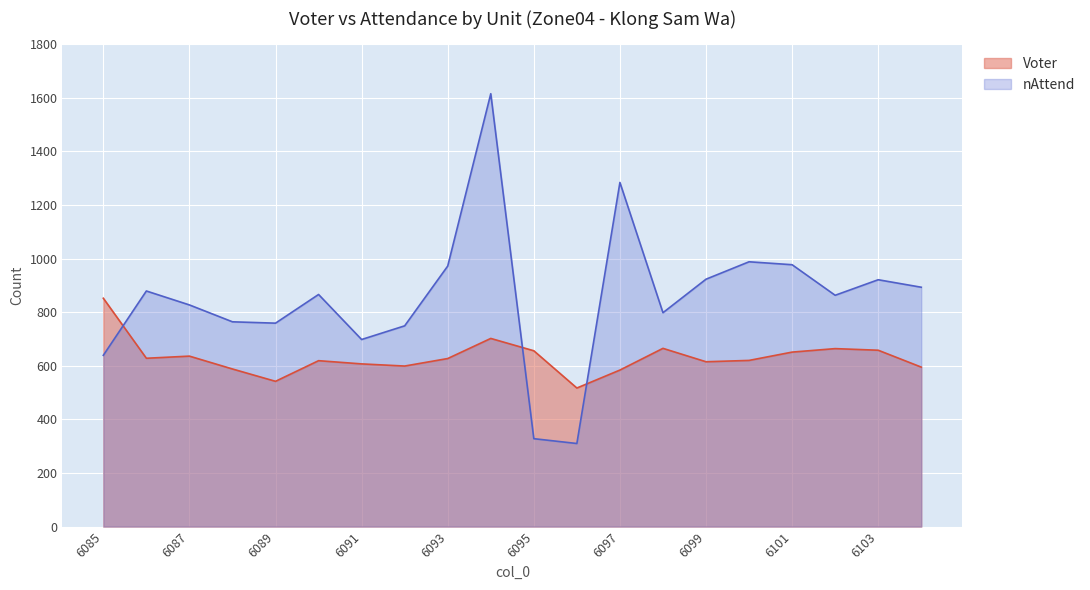

Which series has the largest range (max minus min)?

nAttend